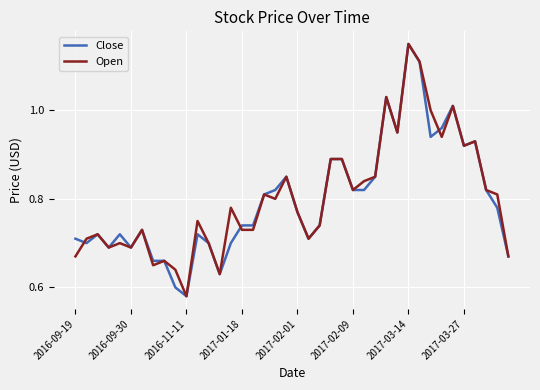

How many lines are shown in the chart?

2